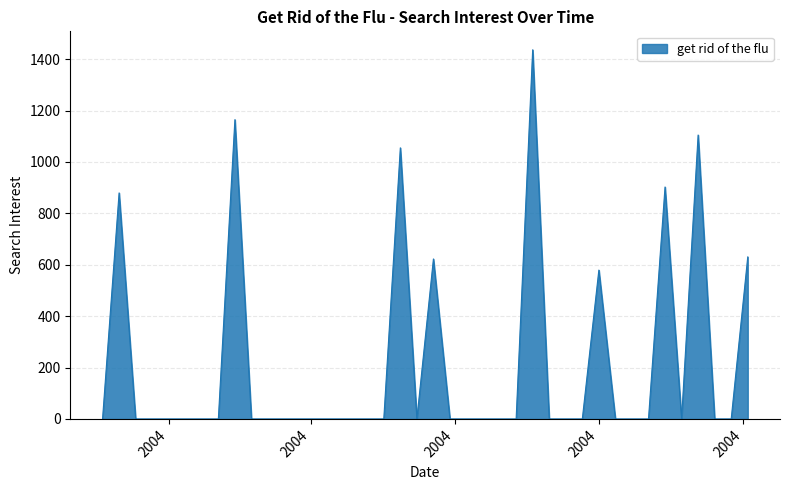

What is the difference between the maximum and minimum values?

1436.5